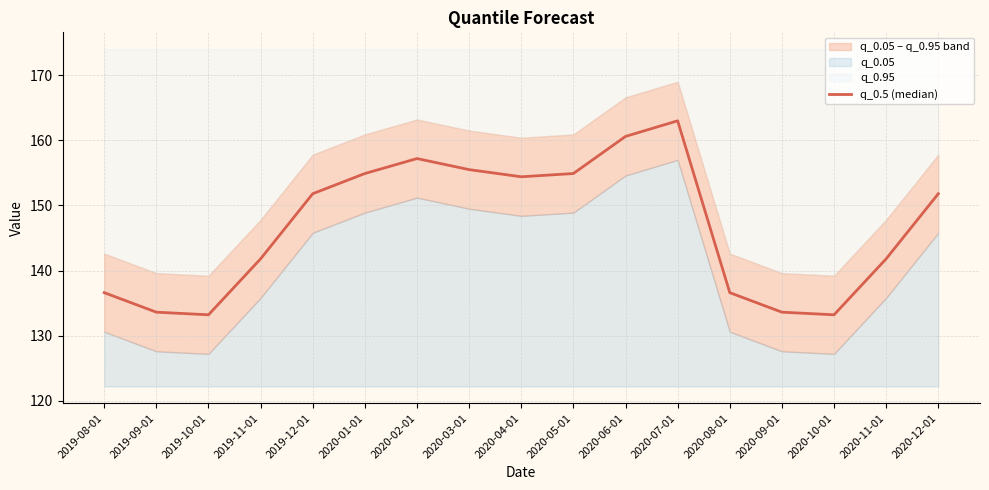

How many categories are shown in the chart?

17